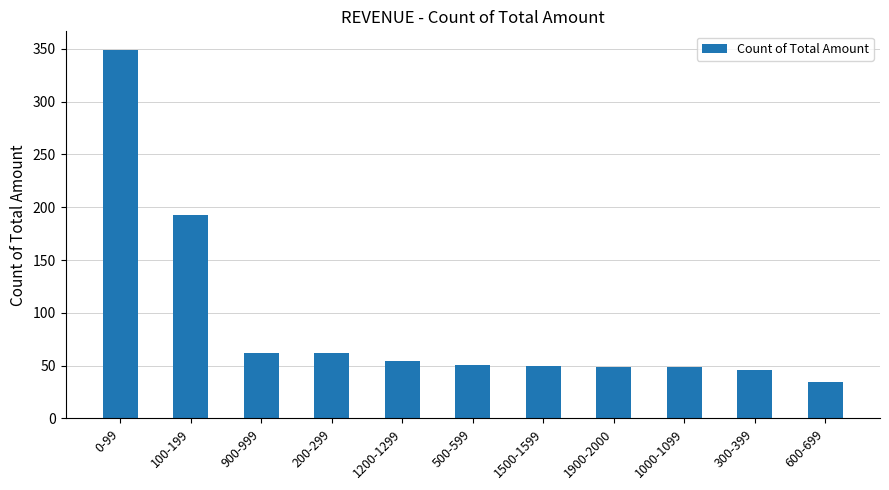

What is the label of the 4th bar from the right?

1900-2000